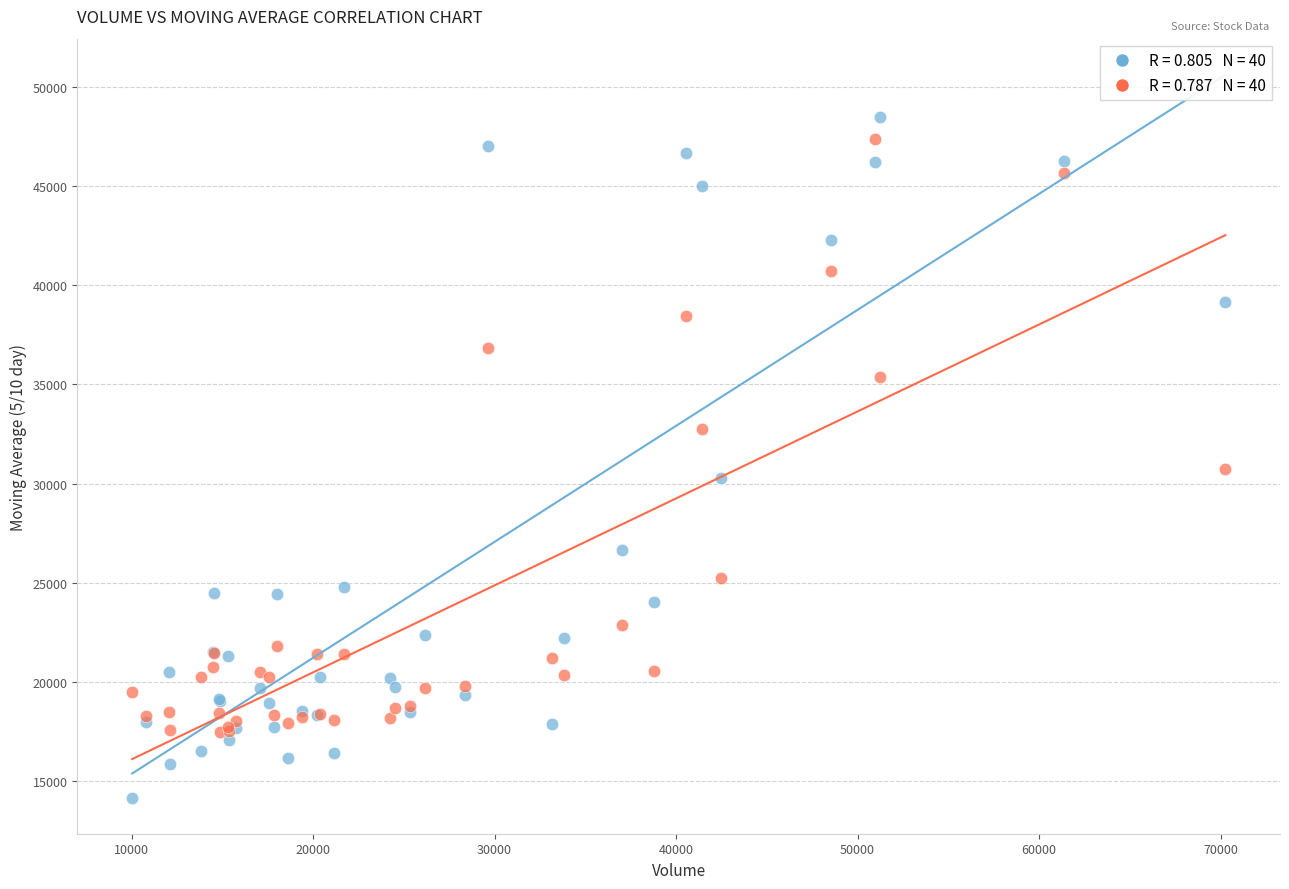

Across all series, what Y value is closest to 31331?

30734.2